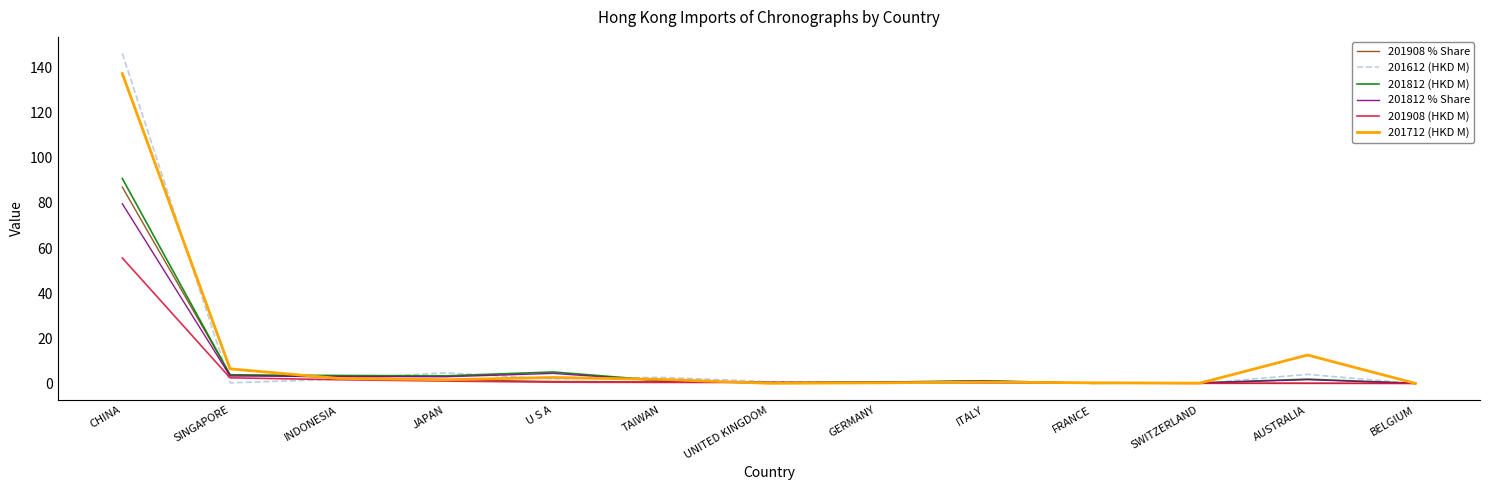

What is the maximum value for 201908 % Share?

87.0